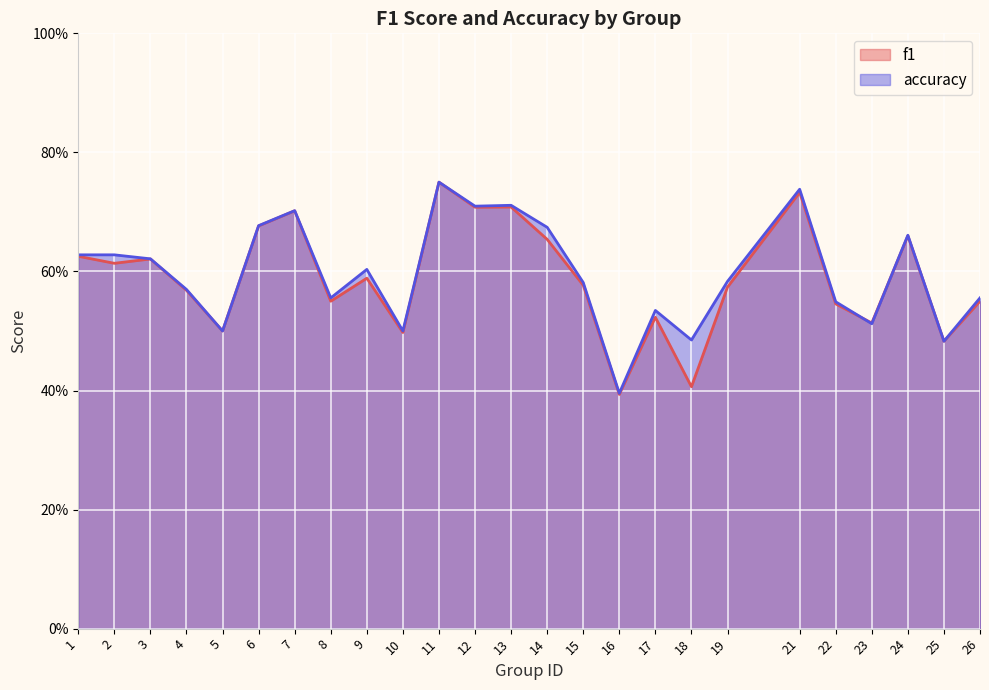

The value of f1 at 6 is 0.7. True or false?

True